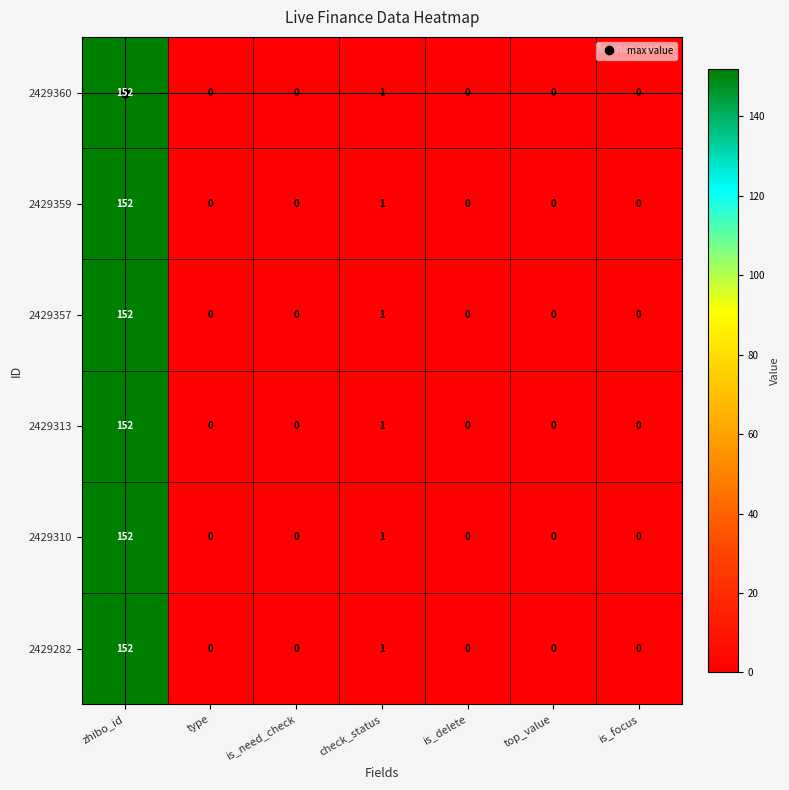

At which label is 2429359 closest to 76?

check_status